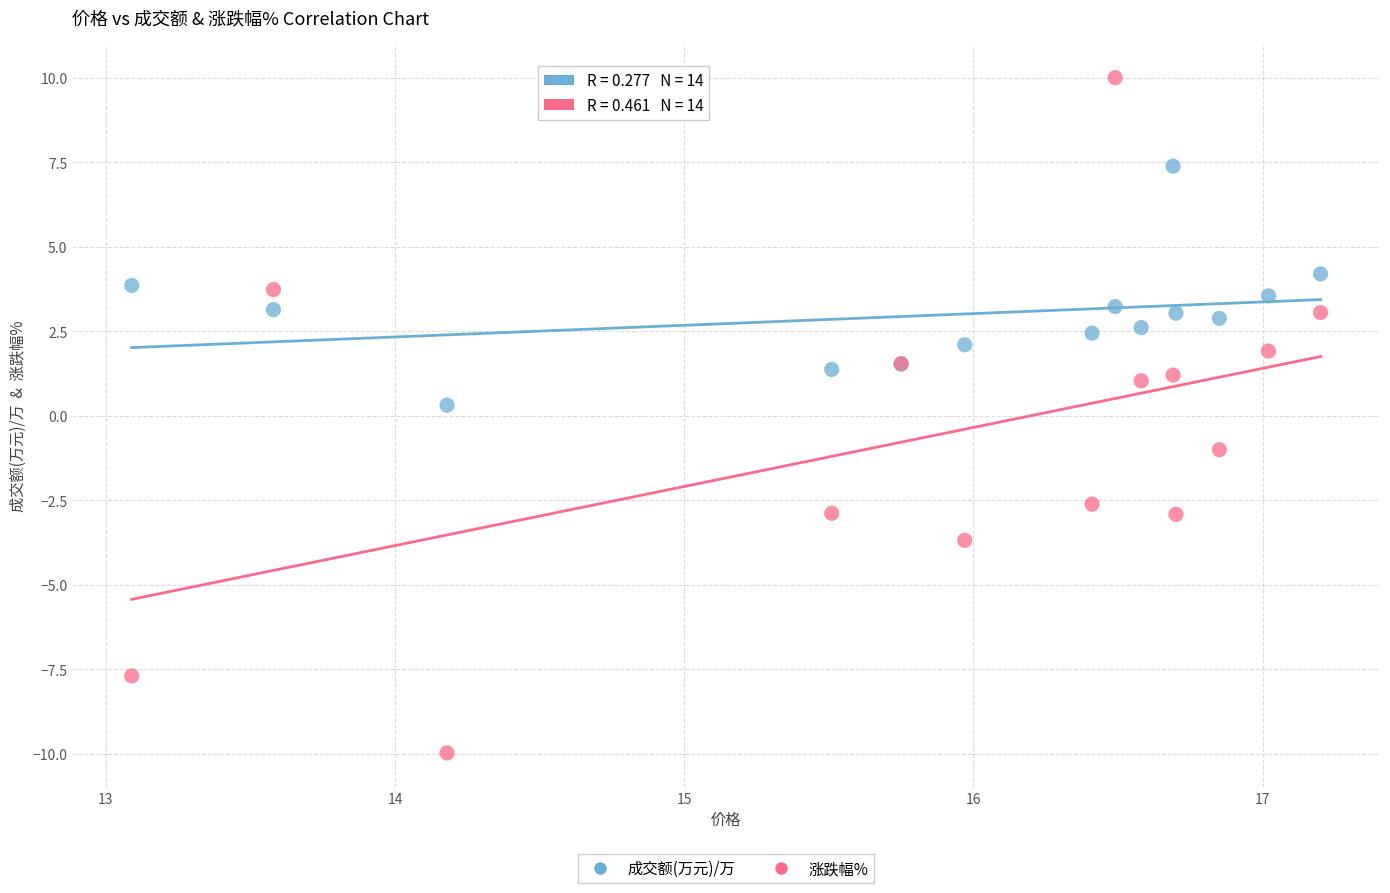

Which series has the largest Y range (max minus min)?

涨跌幅%